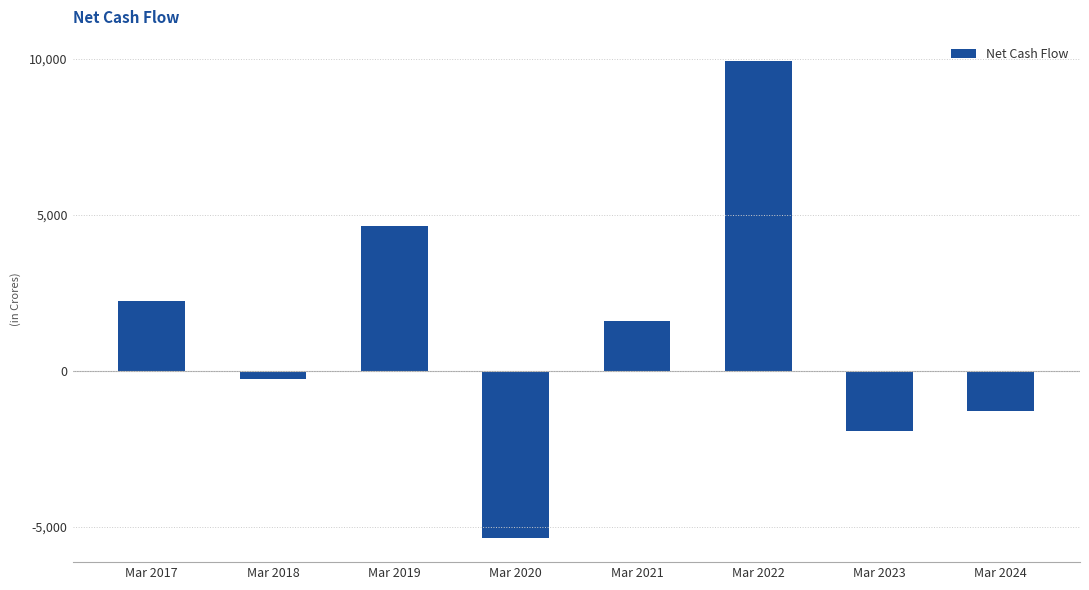

Count the number of data series in this chart.

1